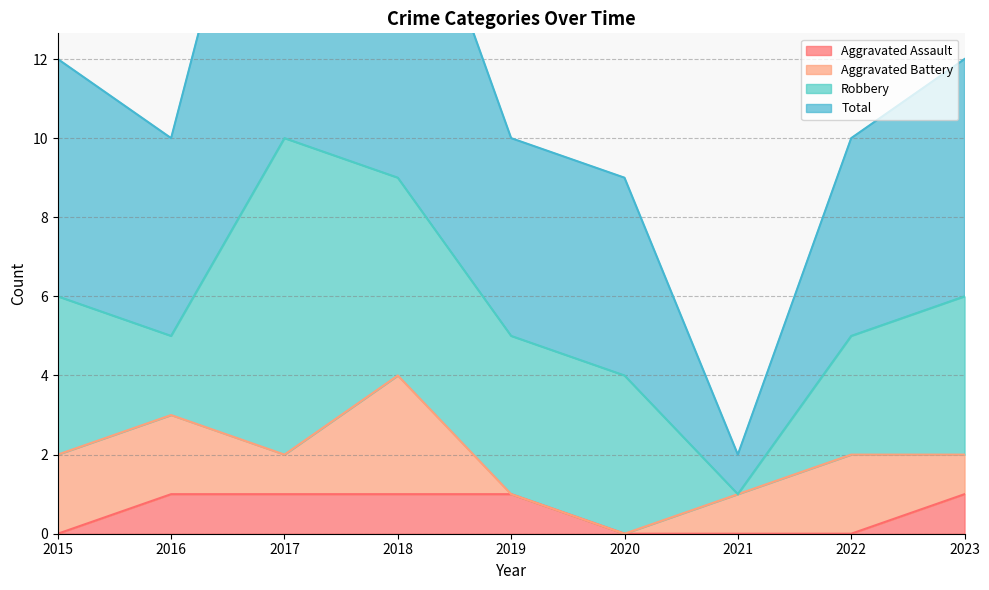

True or false: Aggravated Assault has a value of -1 at 2022.

False